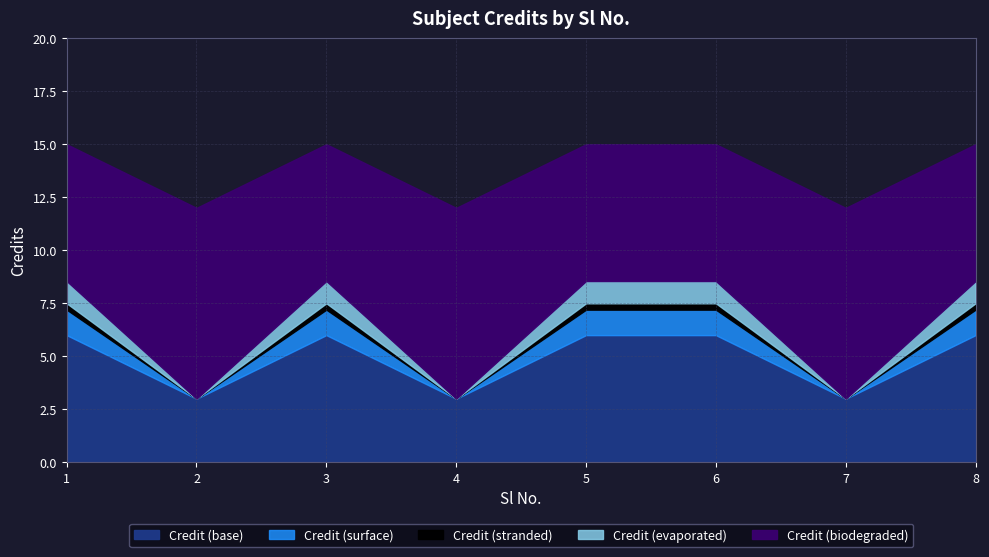

What is the value of the 4th point from the left?

3